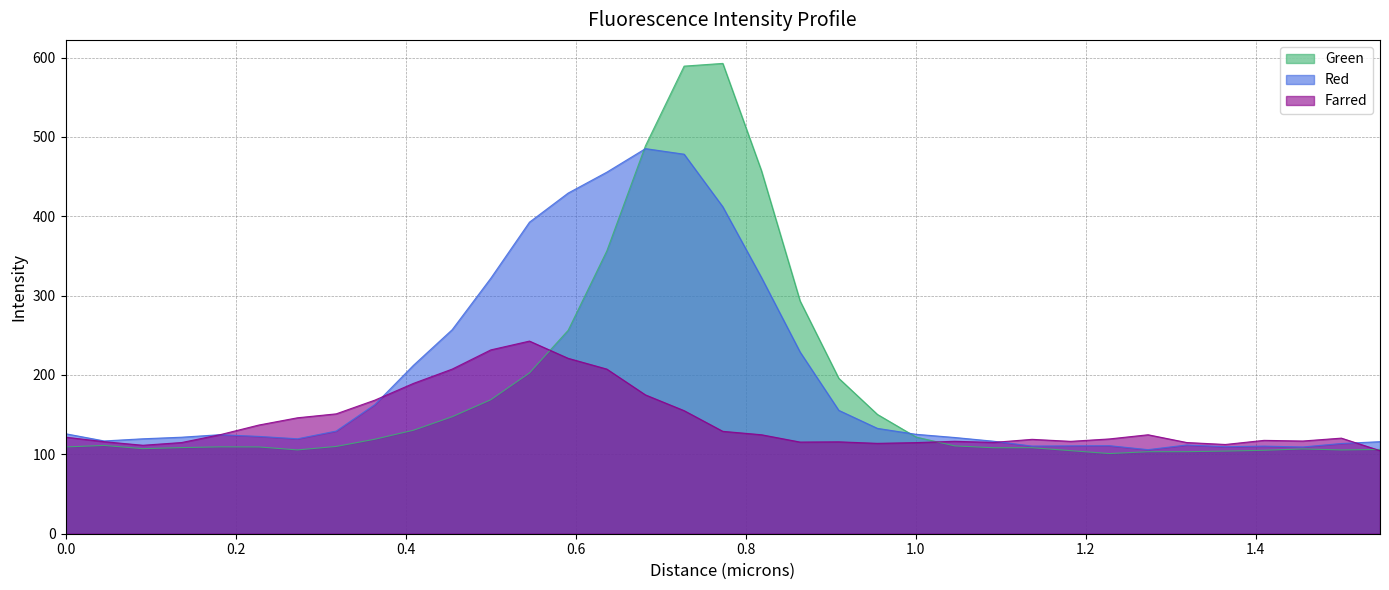

Is it true that Farred equals 224.6 at 0.31833?

False